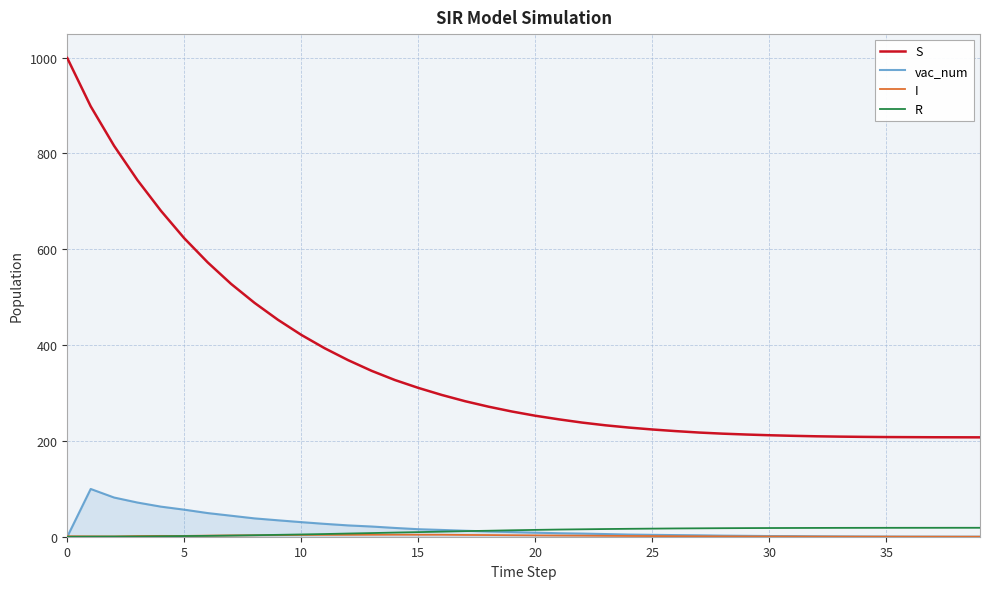

What is the greatest value displayed?

999.0